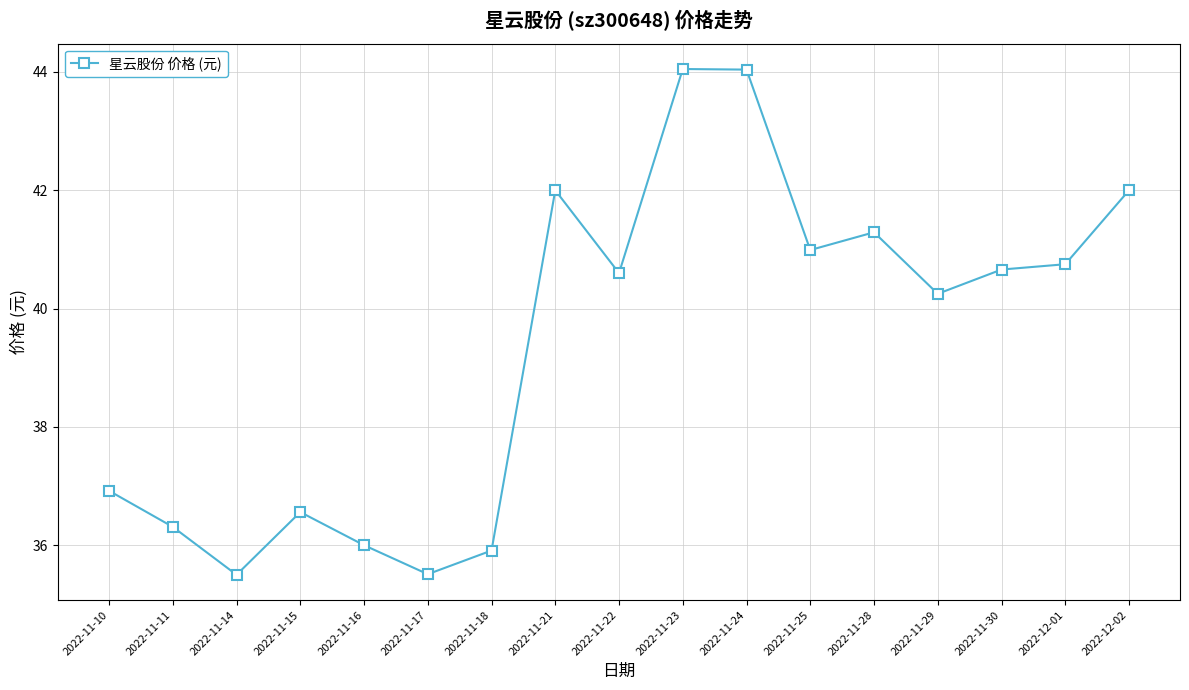

What is the ratio of the value at 2022-11-15 to the value at 2022-12-01?

0.9